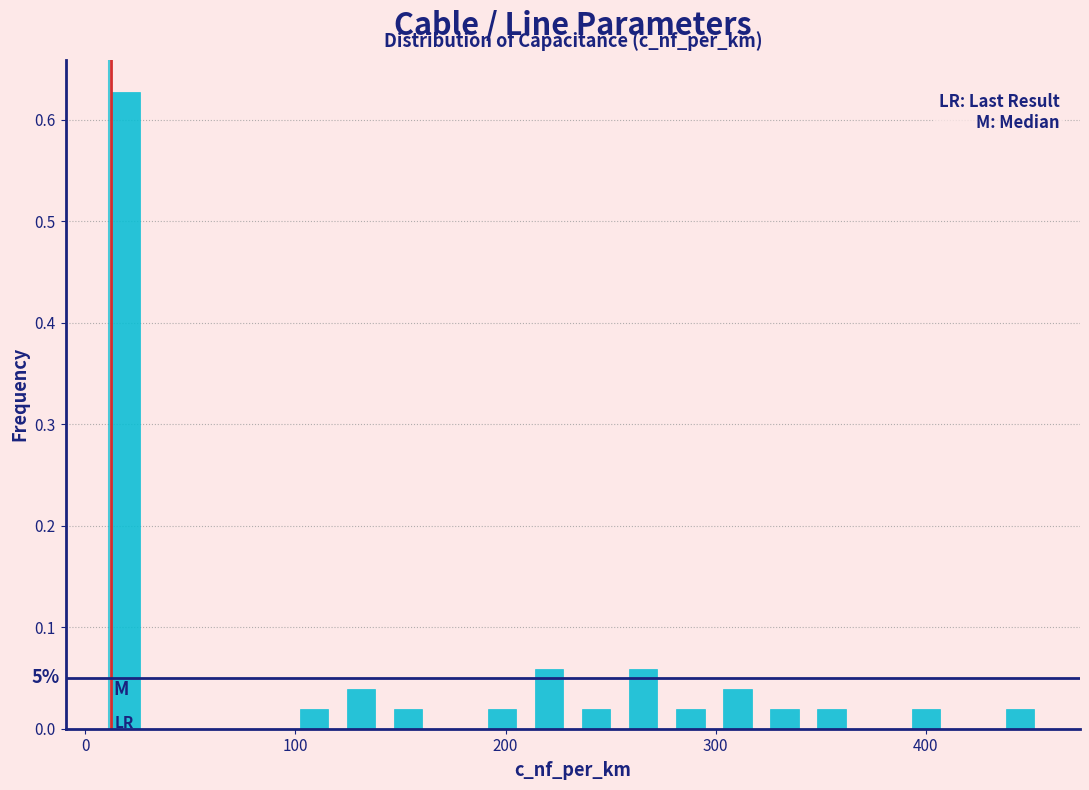

Read against the x-axis, roughly where is the centre of the tallest bar?

20